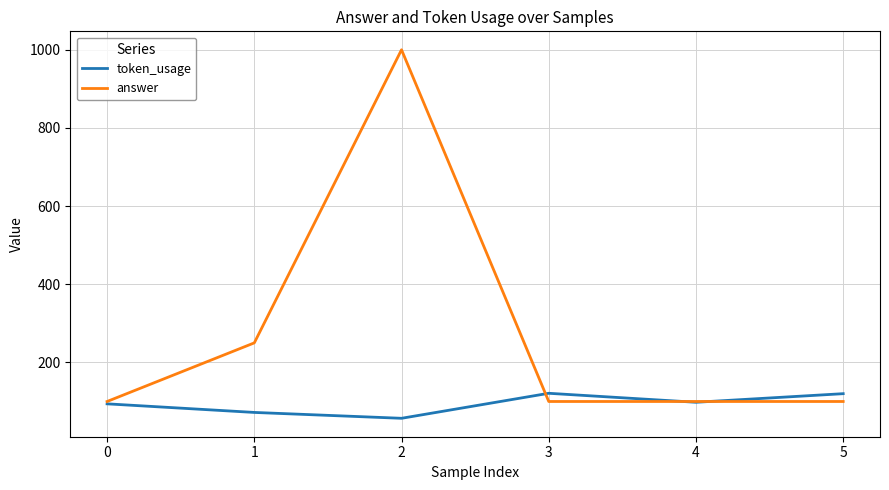

What is the difference between the second highest and minimum values in the token_usage series?

63